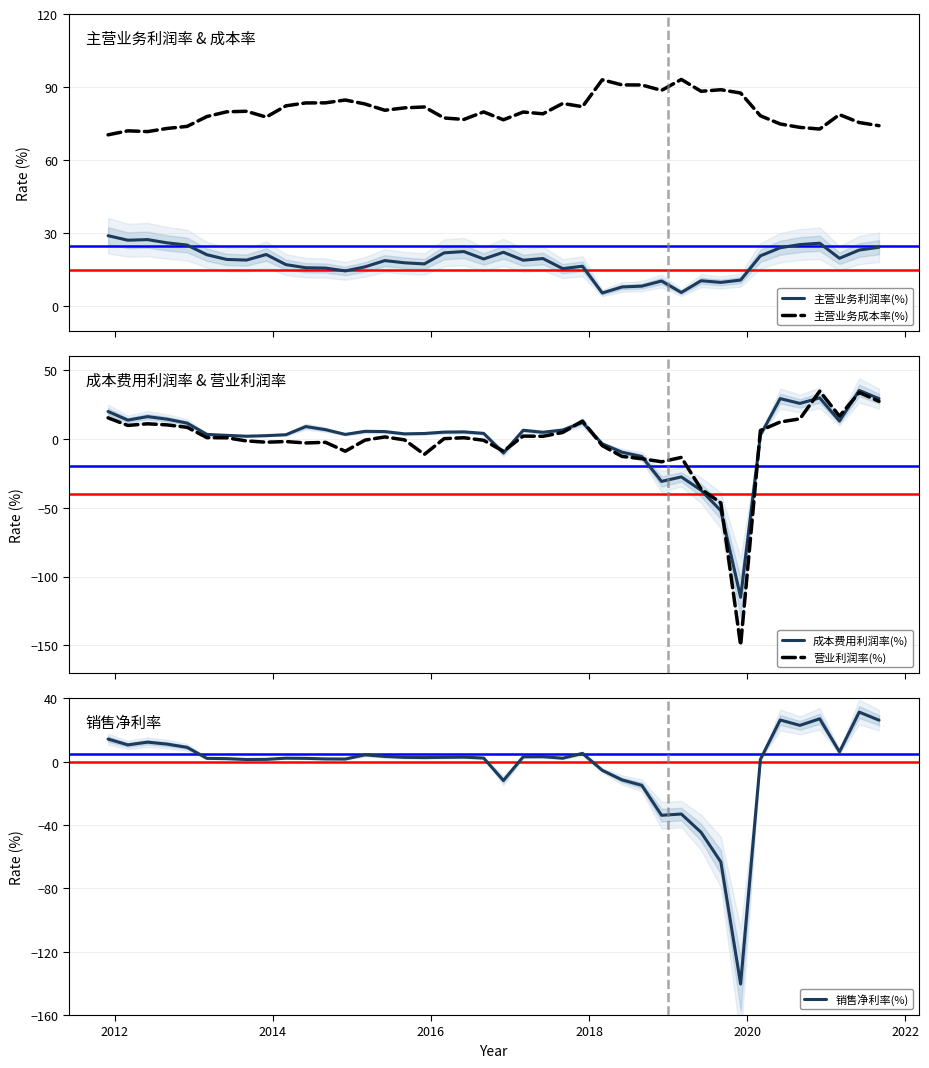

True or false: 主营业务利润率(%) and 成本费用利润率(%) cross at least once.

True